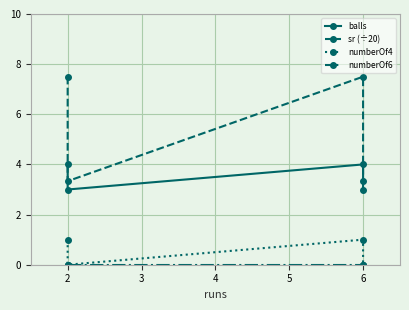

Is the value of sr (÷20) at 6 greater than the value of numberOf4 at 2?

Yes